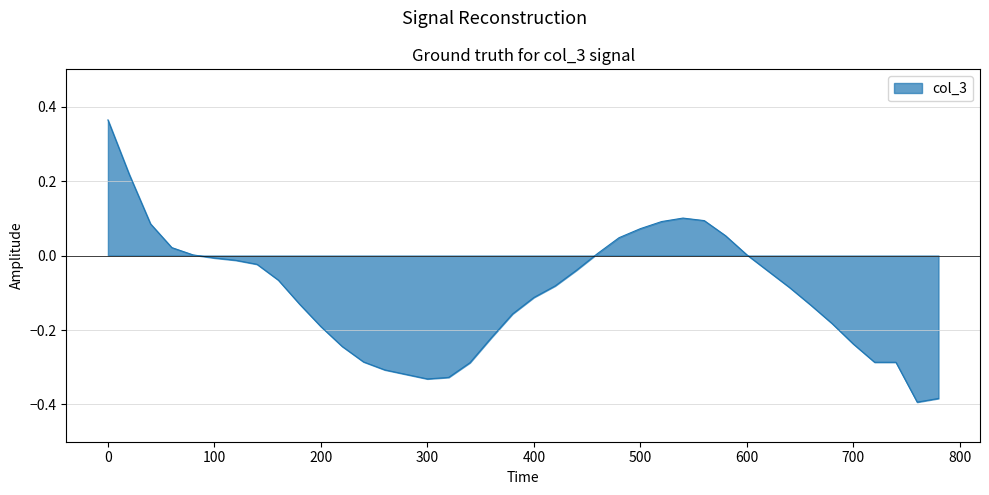

What is the difference between the maximum and minimum values?

0.8